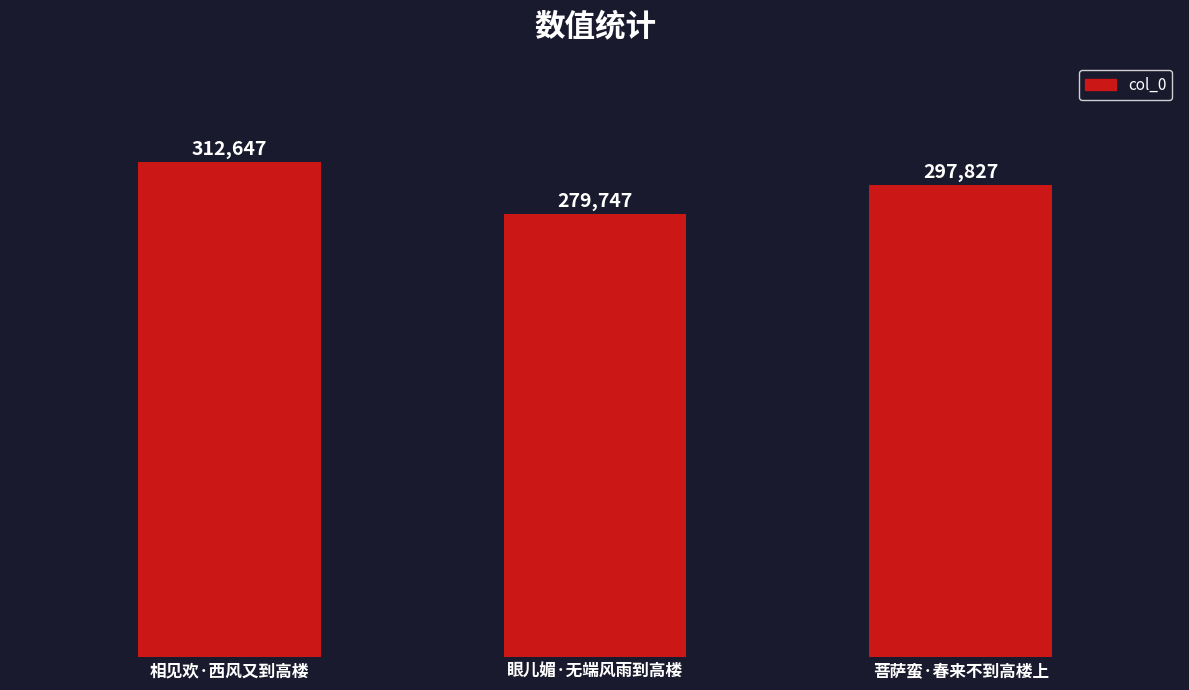

True or false: the data shows 63667 at 菩萨蛮·春来不到高楼上.

False